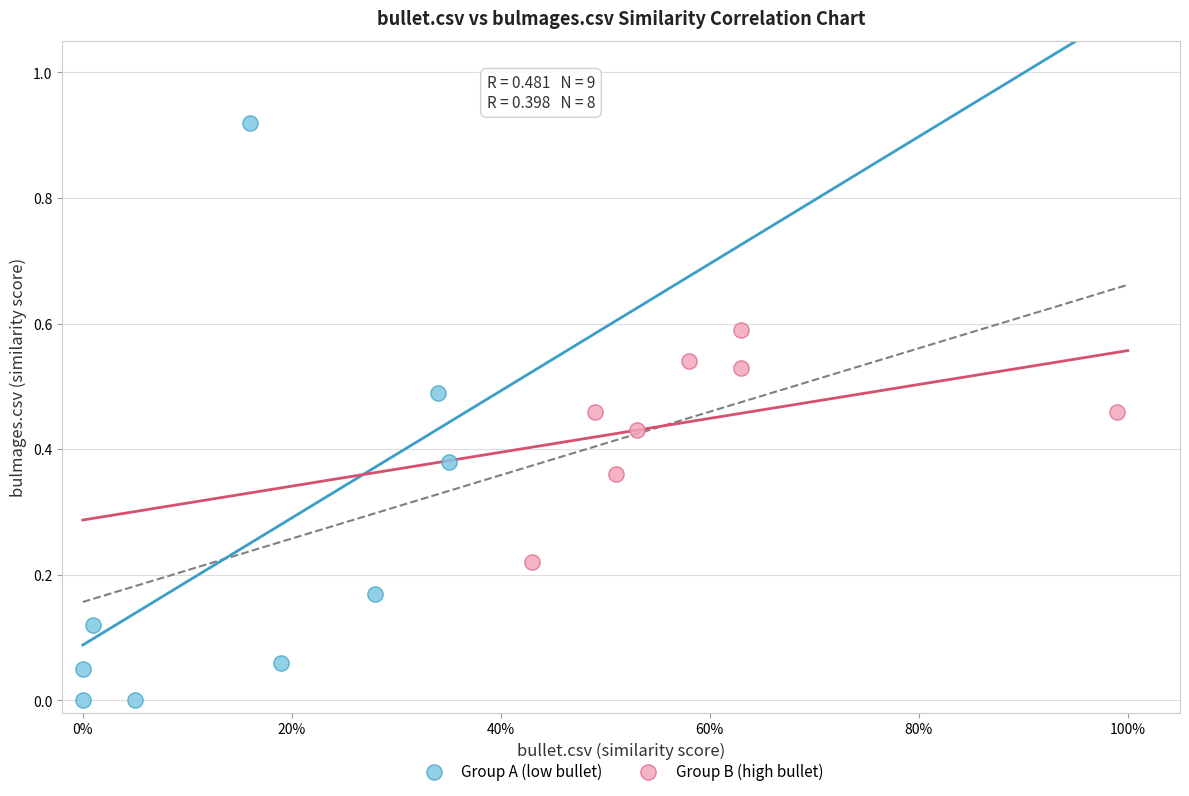

Which series reaches the maximum Y coordinate?

Group A (low bullet)